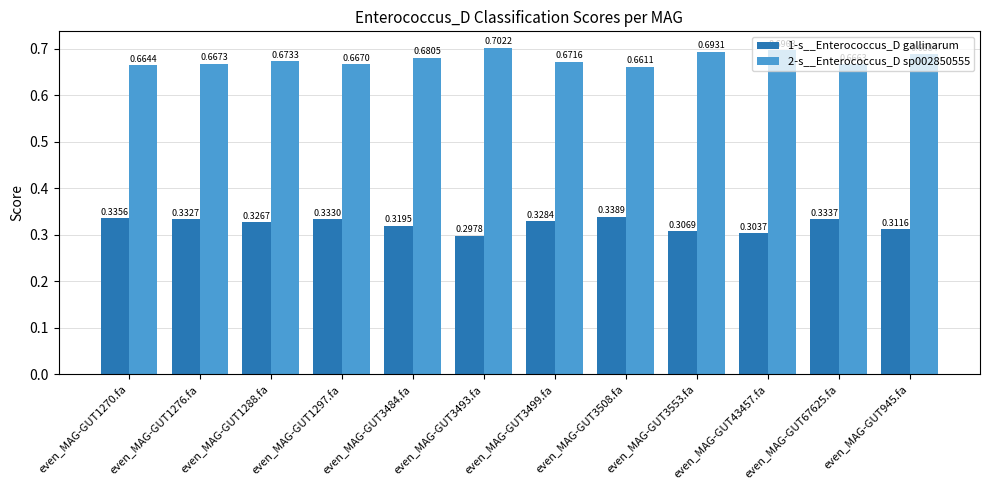

At even_MAG-GUT1270.fa, list the series in order from largest to smallest.

2-s__Enterococcus_D sp002850555, 1-s__Enterococcus_D gallinarum